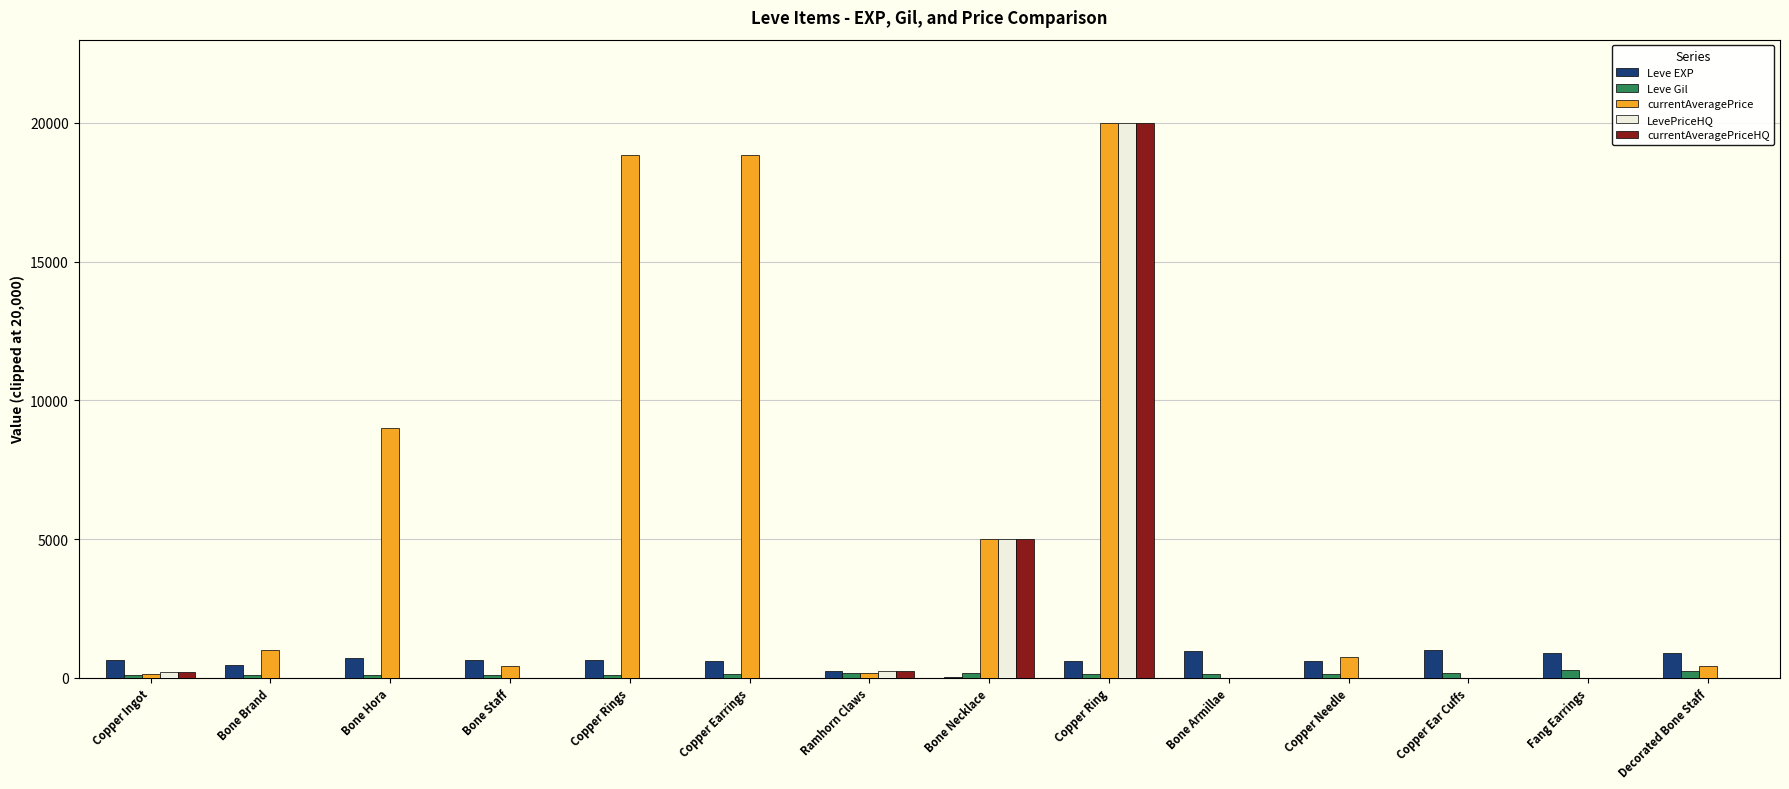

Is it true that Leve EXP equals 980 at Bone Armillae?

True